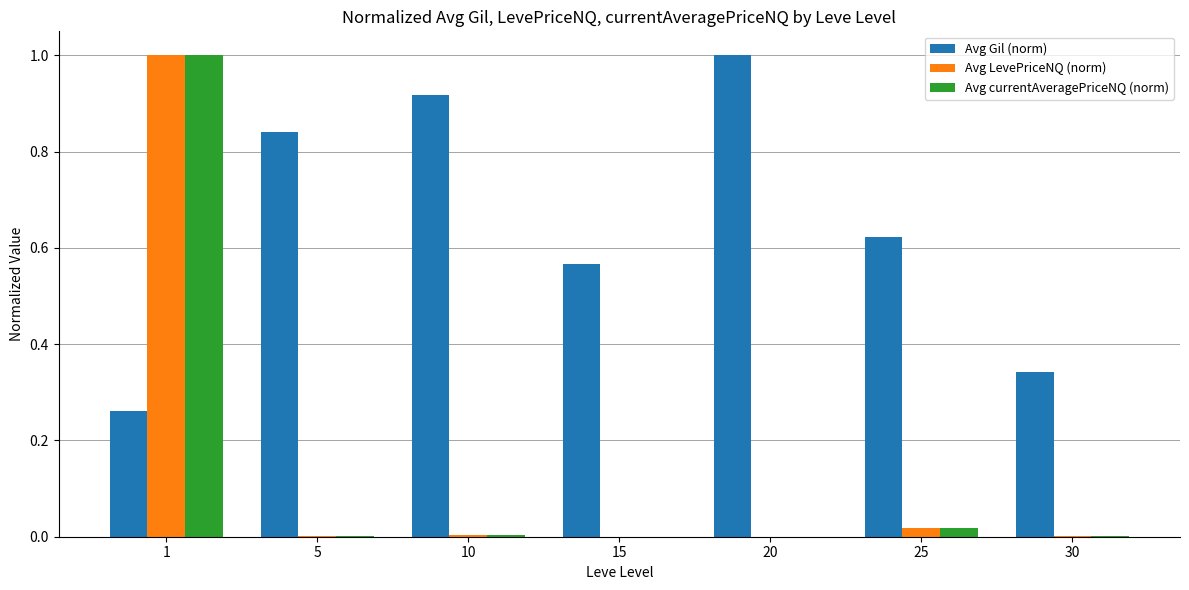

Which series has the widest spread of values?

Avg currentAveragePriceNQ (norm)